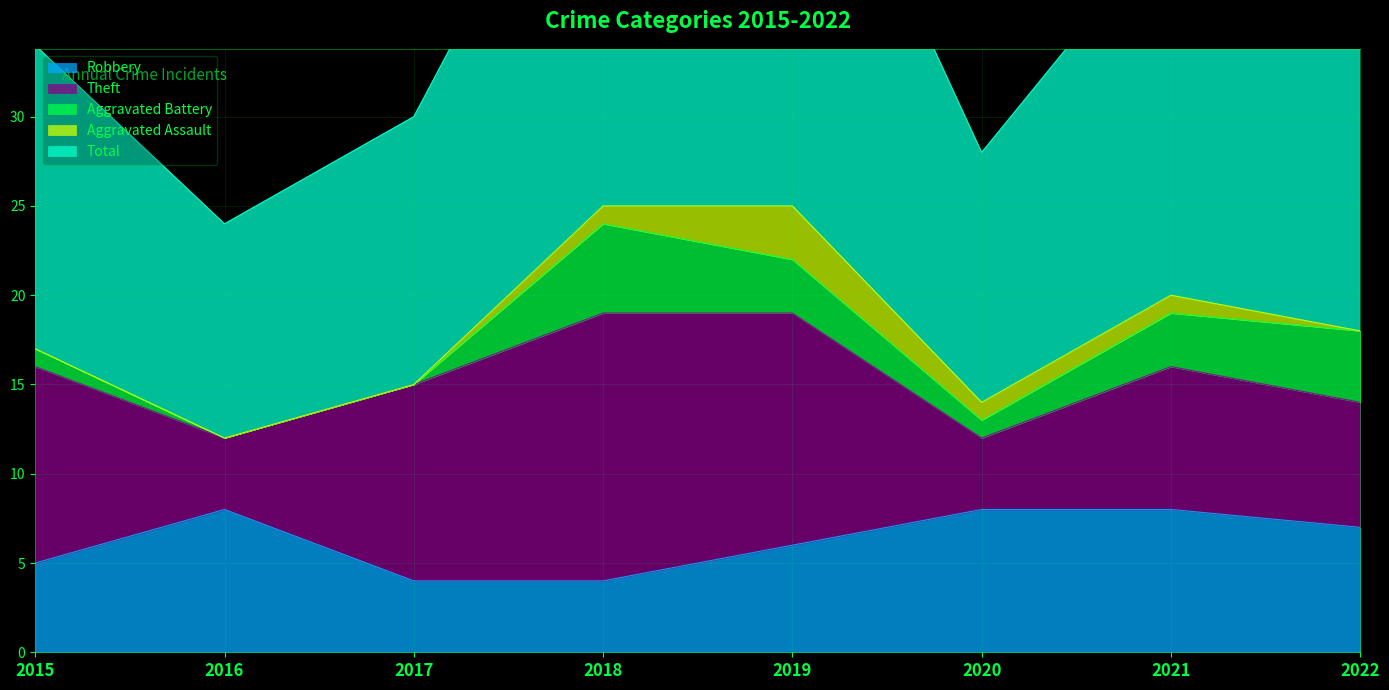

What is the highest value of the Robbery series?

8